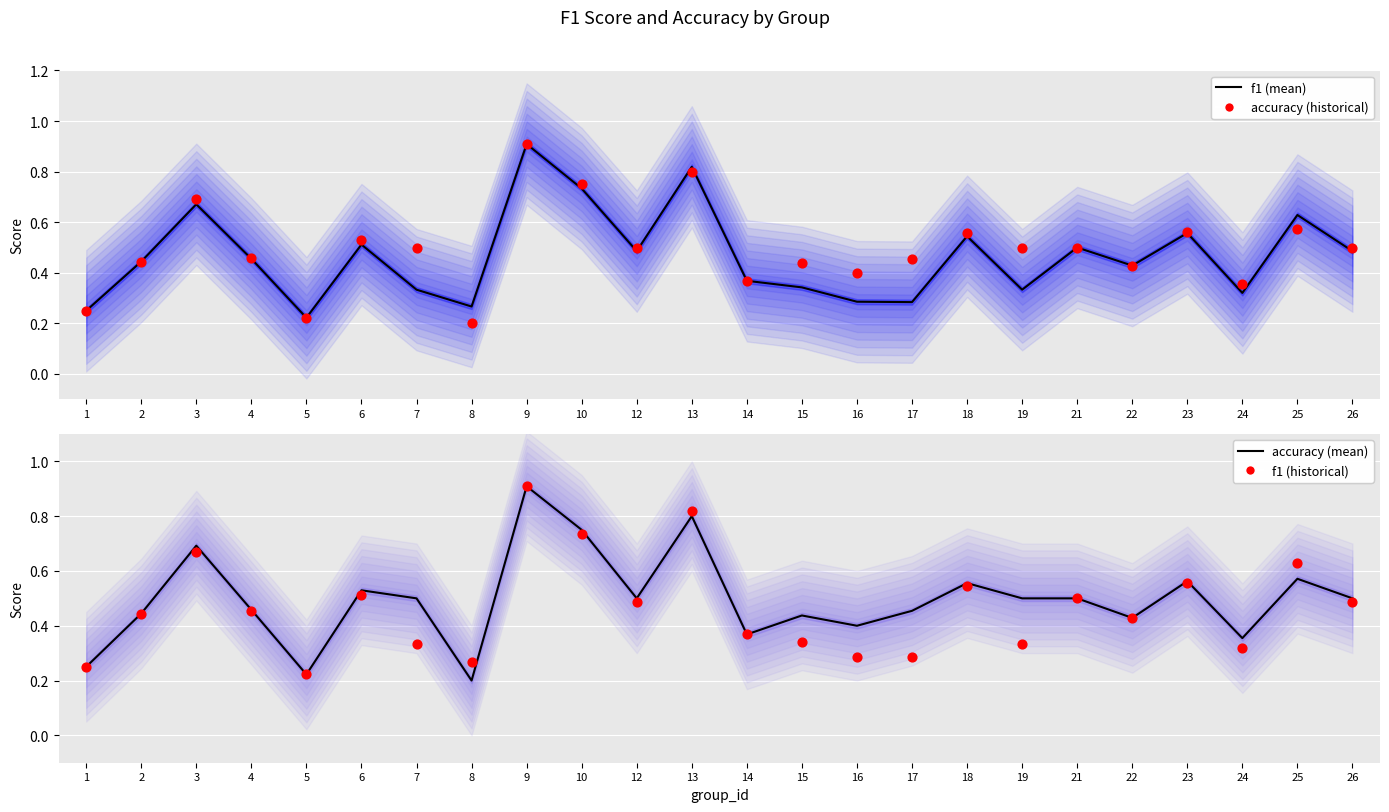

At which category is the sum across all series the highest?

9